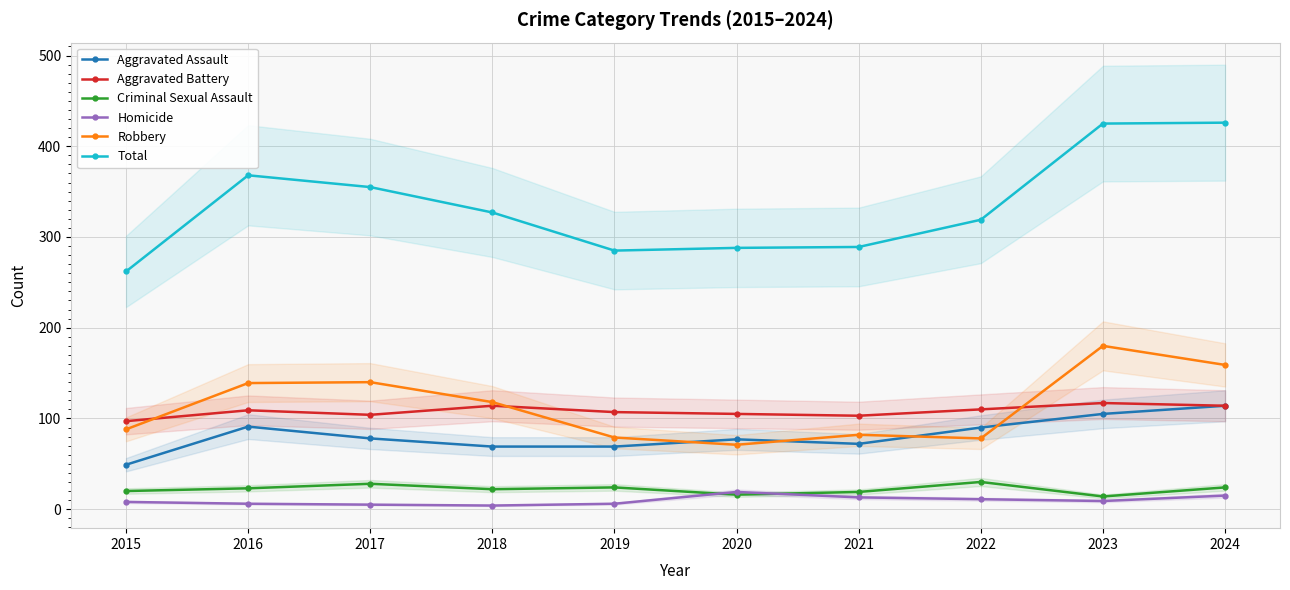

What is the lowest value of the Aggravated Assault series?

49